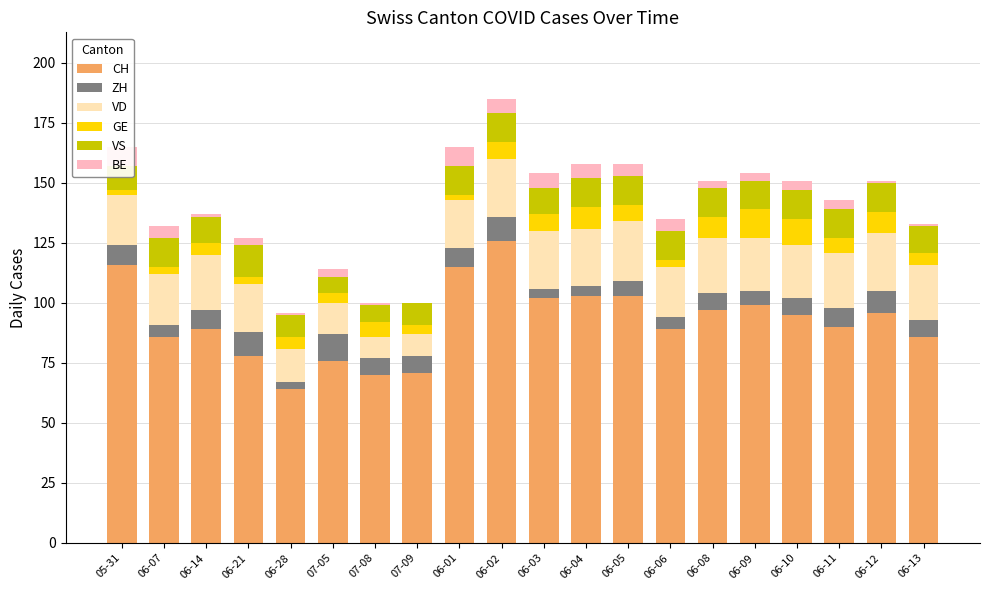

Rank the series by their maximum value, from lowest to highest.

BE, ZH, GE, VS, VD, CH